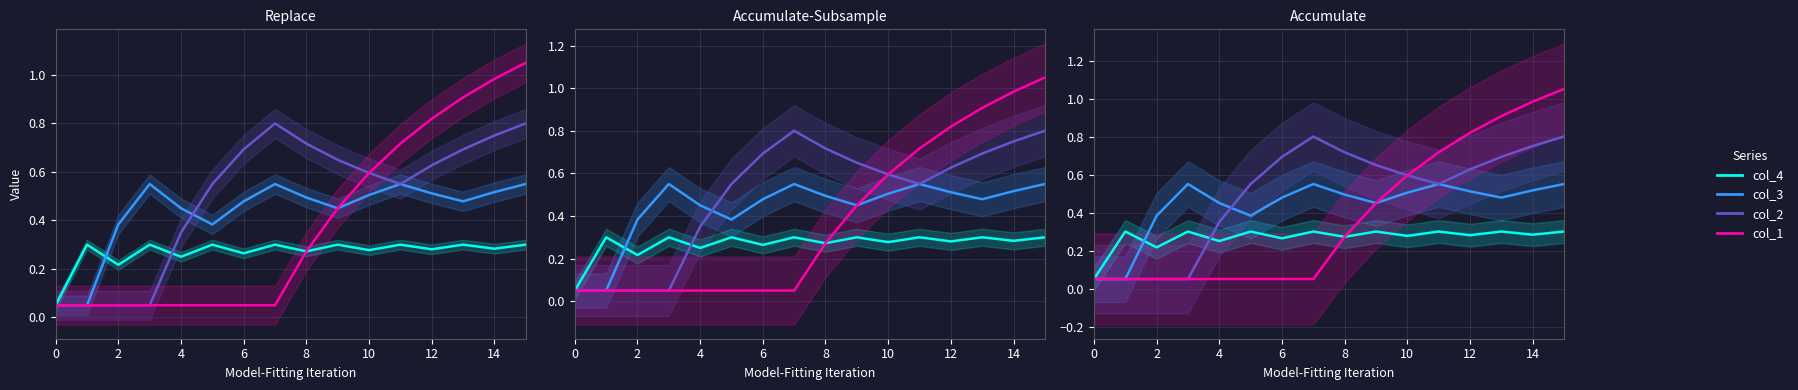

Count the number of categories in the chart.

16